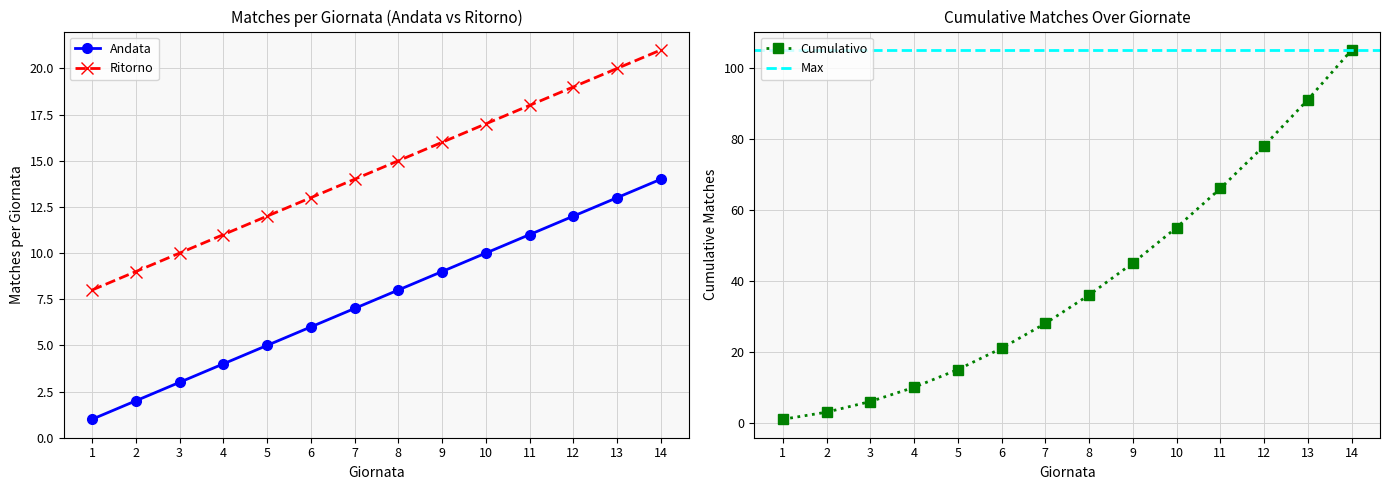

Does the chart display data point markers on the line(s)?

Yes